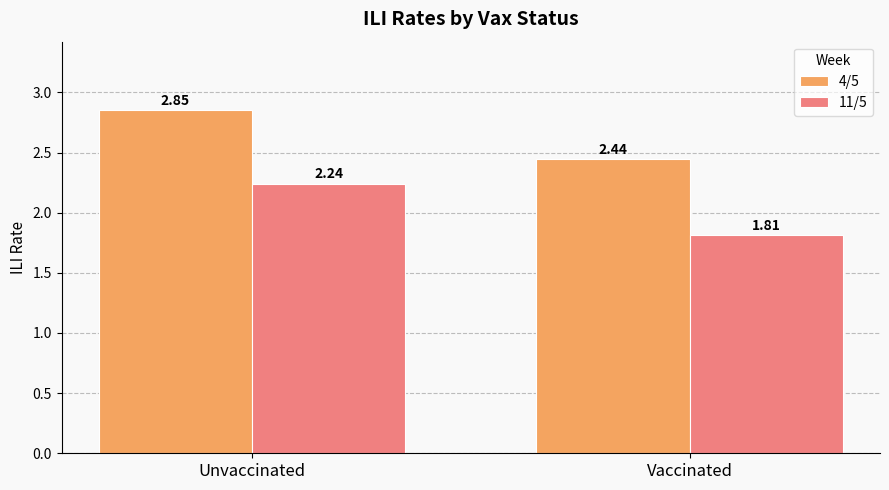

At which label does 11/5 reach its peak?

Unvaccinated